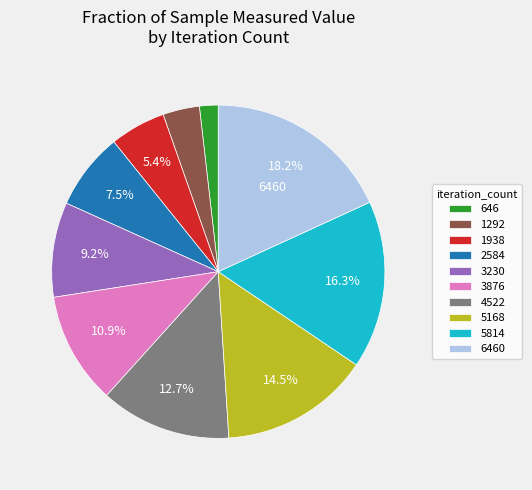

How many segments does this pie chart have?

10